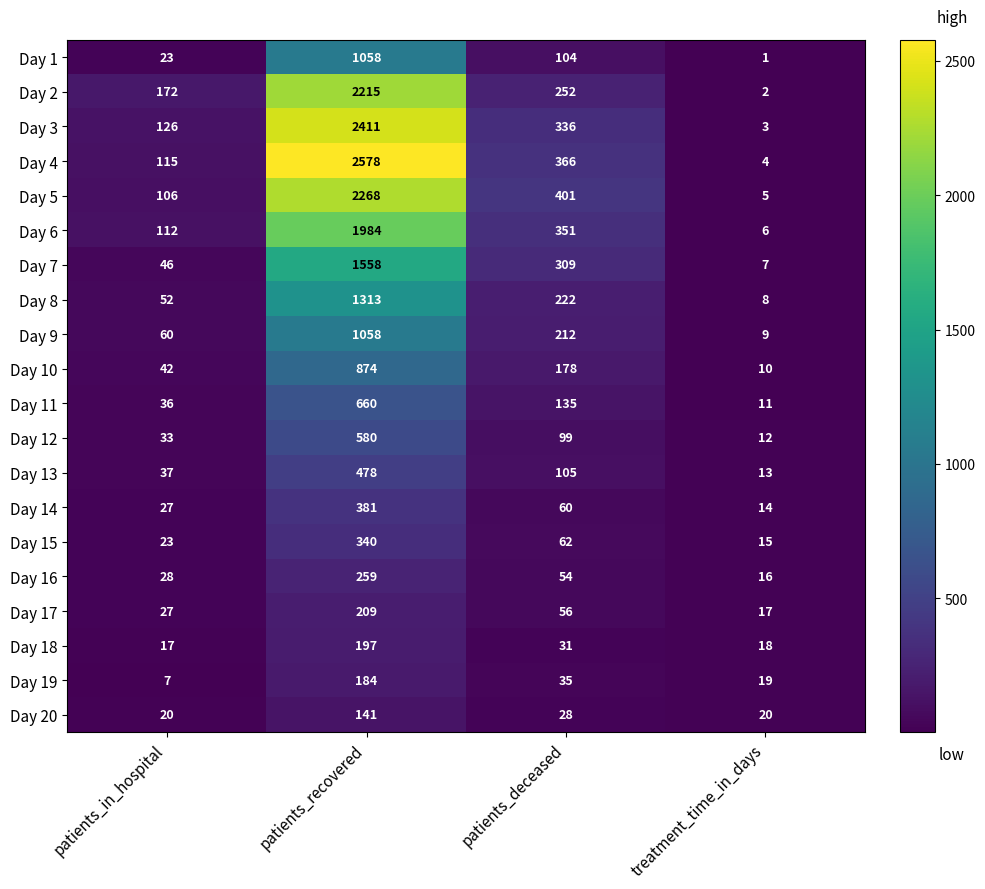

List the labels in order of Day 1 value, smallest first.

treatment_time_in_days, patients_in_hospital, patients_deceased, patients_recovered